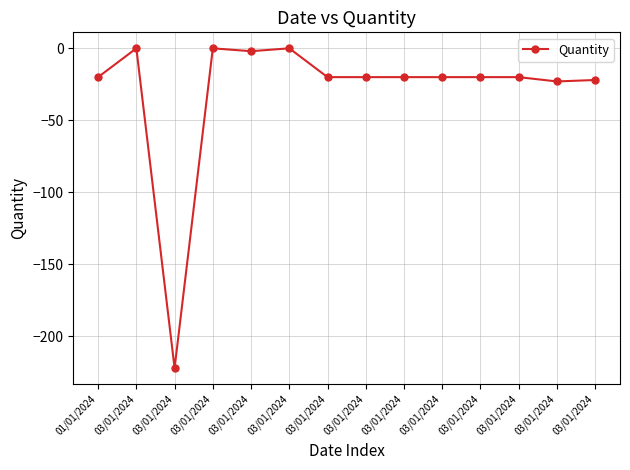

The chart shows a value of 0 at 03/01/2024. True or false?

True